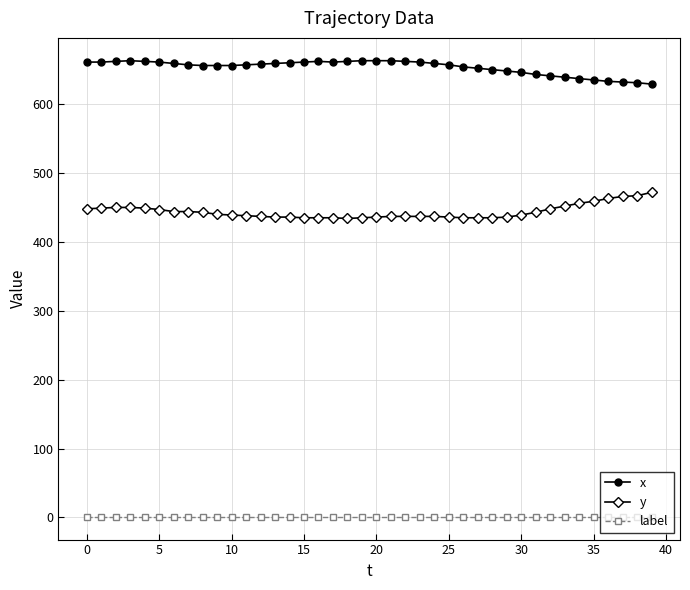

Rank the series by their maximum value, from lowest to highest.

label, y, x